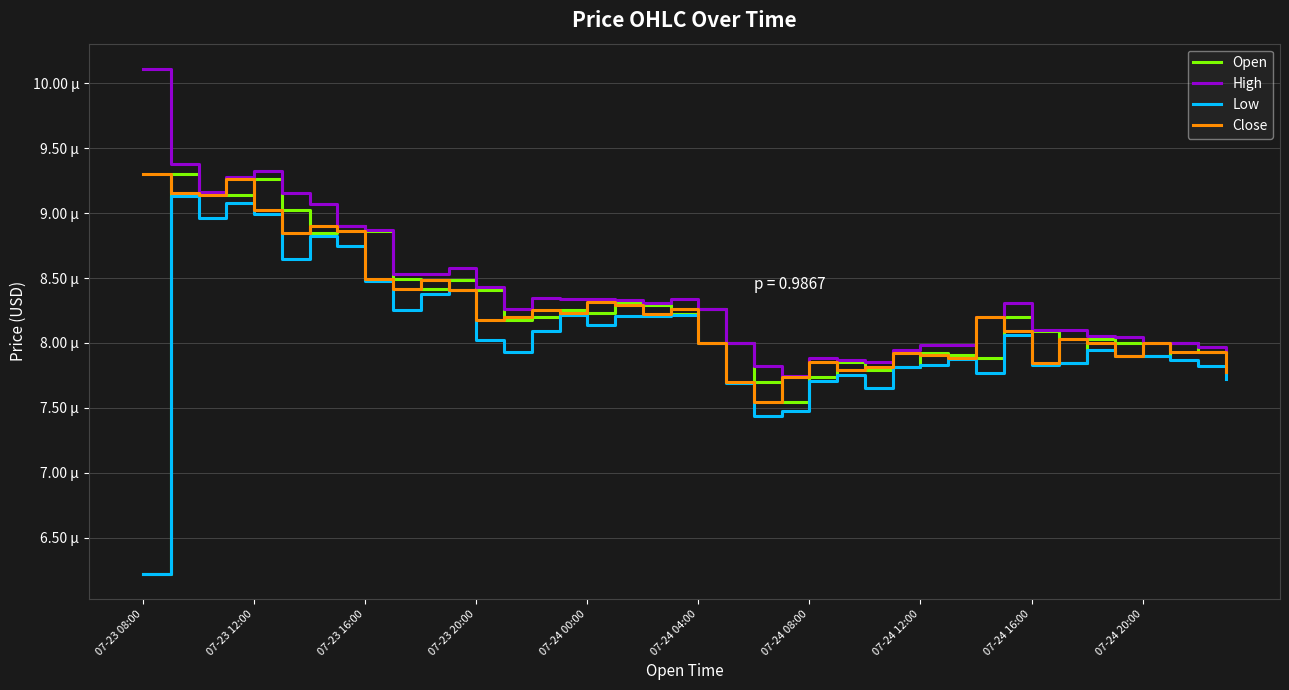

Reading right to left, list all the values displayed in this chart.

Open: 7.9	7.9	8.0	7.9	8.0	8.0	7.8	8.1	8.2	7.9	7.9	7.9	7.8	7.8	7.9	7.7	7.5	7.7	8.0	8.3	8.2	8.3	8.3	8.2	8.3	8.2	8.2	8.4	8.5	8.4	8.5	8.9	8.9	8.8	9.0	9.3	9.1	9.2	9.3	6.2
High: 7.9	8.0	8.0	8.0	8.0	8.1	8.1	8.1	8.3	8.2	8.0	8.0	7.9	7.9	7.9	7.9	7.7	7.8	8.0	8.3	8.3	8.3	8.3	8.3	8.3	8.3	8.3	8.4	8.6	8.5	8.5	8.9	8.9	9.1	9.2	9.3	9.3	9.2	9.4	10.1
Low: 7.7	7.8	7.9	7.9	7.9	7.9	7.8	7.8	8.1	7.8	7.9	7.8	7.8	7.6	7.8	7.7	7.5	7.4	7.7	8.0	8.2	8.2	8.2	8.1	8.2	8.1	7.9	8.0	8.4	8.4	8.3	8.5	8.7	8.8	8.7	9.0	9.1	9.0	9.1	6.2
Close: 7.8	7.9	7.9	8.0	7.9	8.0	8.0	7.8	8.1	8.2	7.9	7.9	7.9	7.8	7.8	7.9	7.7	7.5	7.7	8.0	8.3	8.2	8.3	8.3	8.2	8.3	8.2	8.2	8.4	8.5	8.4	8.5	8.9	8.9	8.8	9.0	9.3	9.1	9.2	9.3